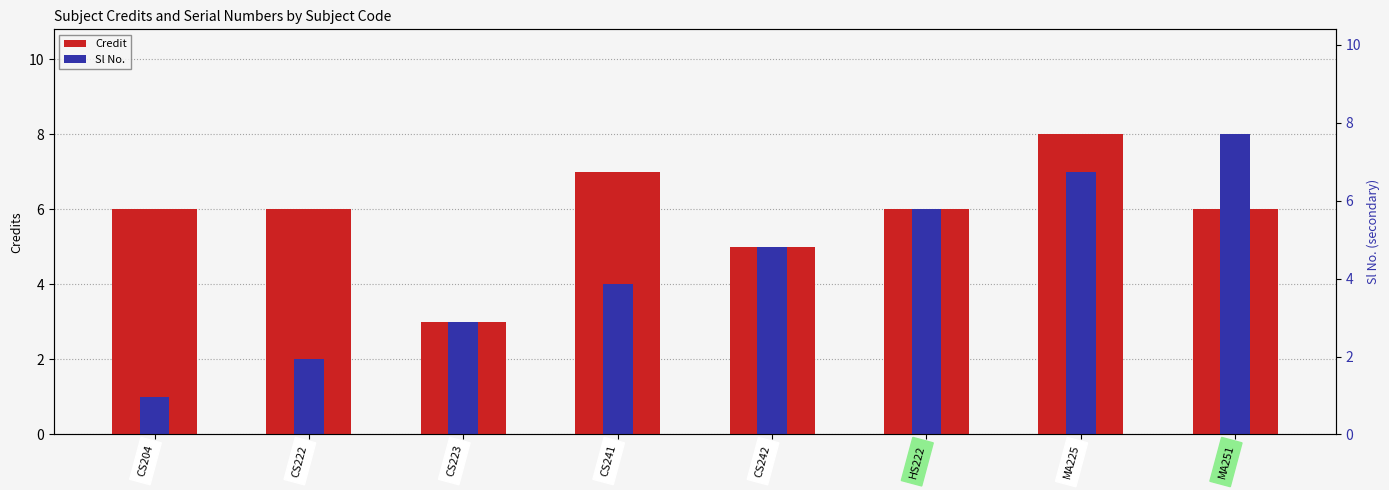

Is it true that Credit equals 2 at CS242?

False